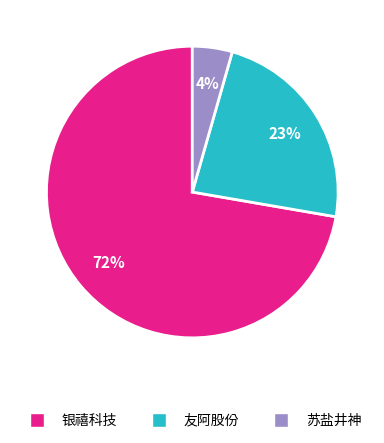

Do 苏盐井神 and 银禧科技 together represent more than half of the pie?

Yes